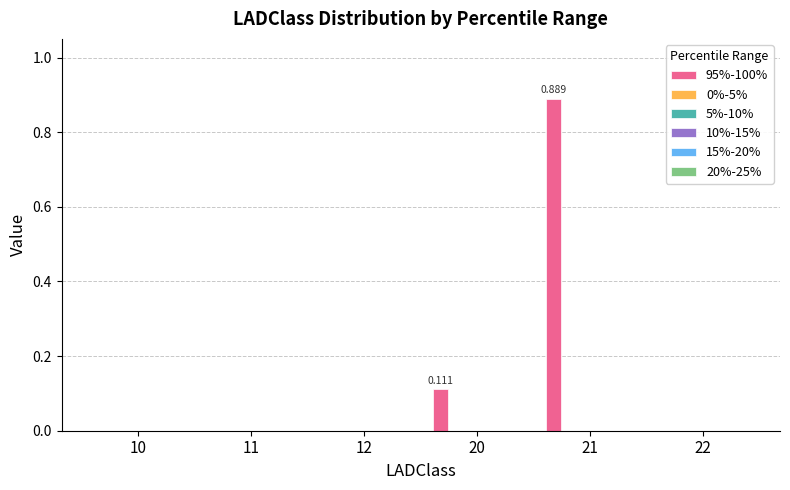

Reading left to right, extract all data points from this chart.

95%-100%: 0.0	0.0	0.0	0.1	0.9	0.0
0%-5%: 0.0	0.0	0.0	0.0	0.0	0.0
5%-10%: 0.0	0.0	0.0	0.0	0.0	0.0
10%-15%: 0.0	0.0	0.0	0.0	0.0	0.0
15%-20%: 0.0	0.0	0.0	0.0	0.0	0.0
20%-25%: 0.0	0.0	0.0	0.0	0.0	0.0